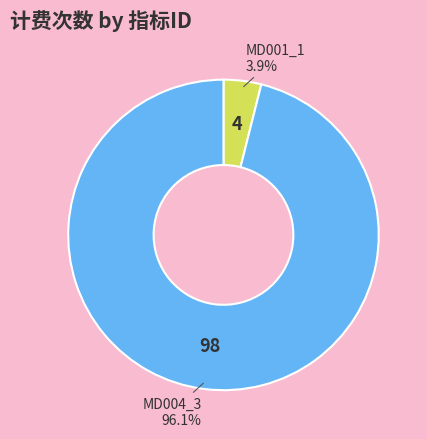

What percentage do MD001_1 and MD004_3 together represent?

100.0%